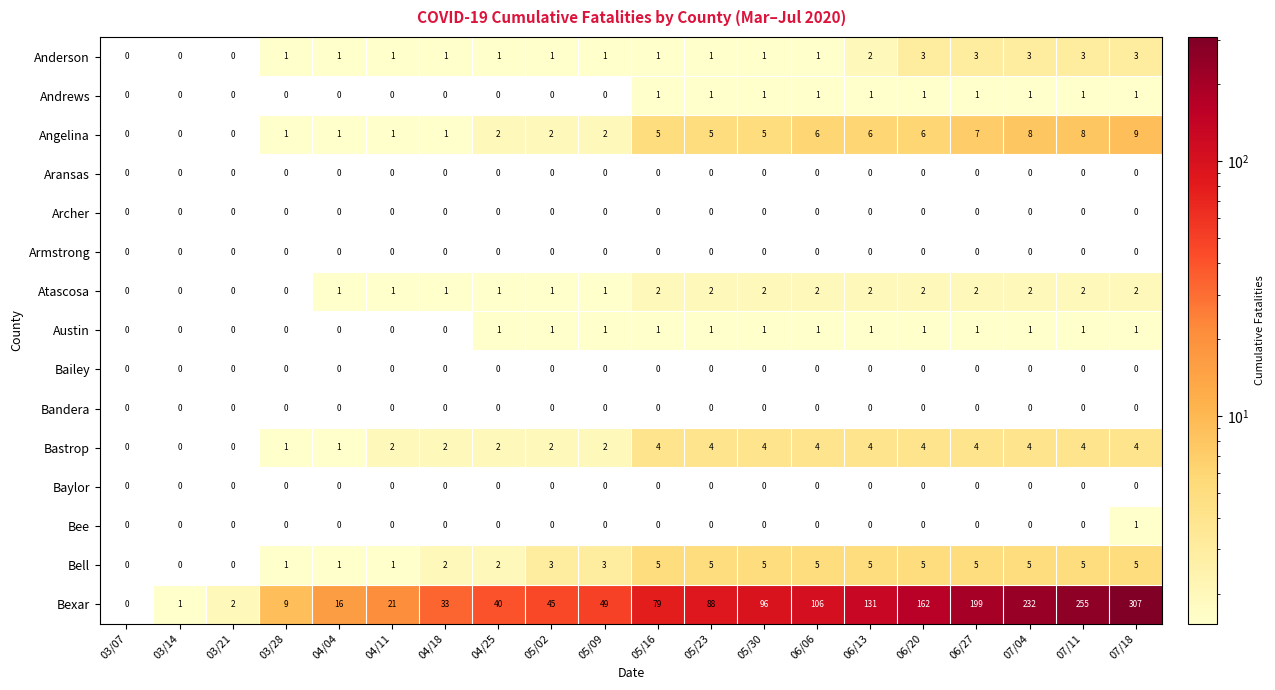

The value of Armstrong at 07/04 is 0. True or false?

True